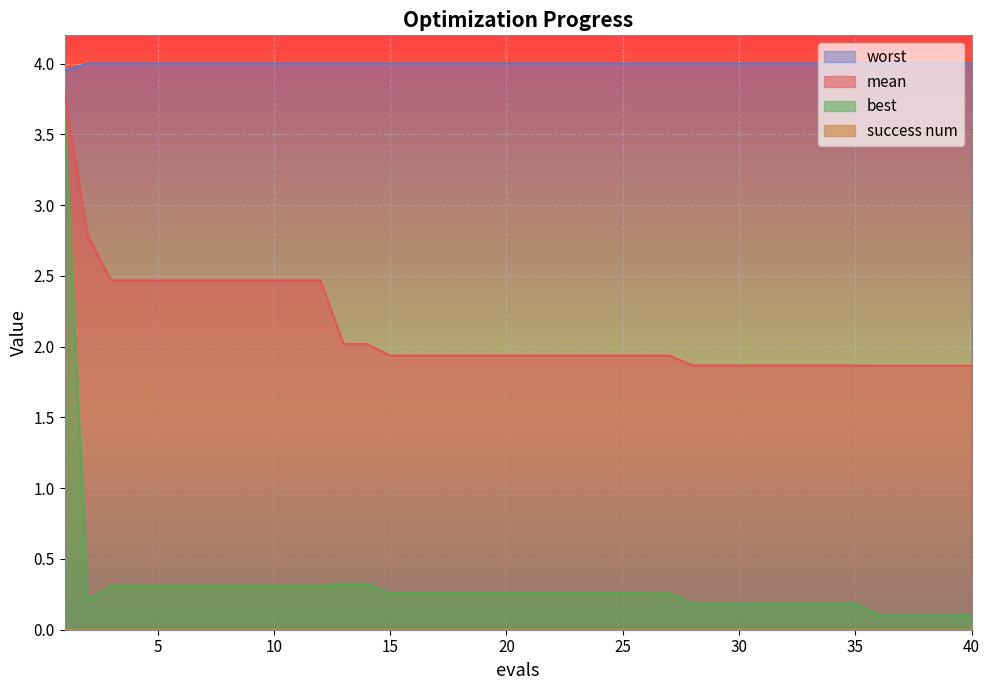

The value of mean at 5 is 2.5. True or false?

True